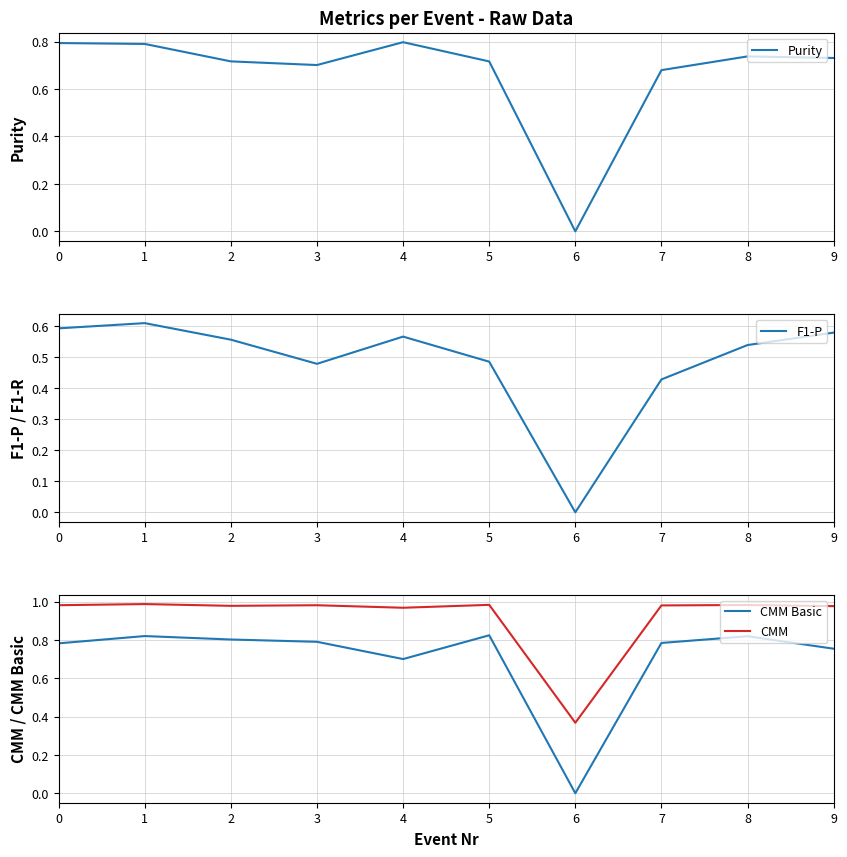

What is the sum of all CMM values?

9.2